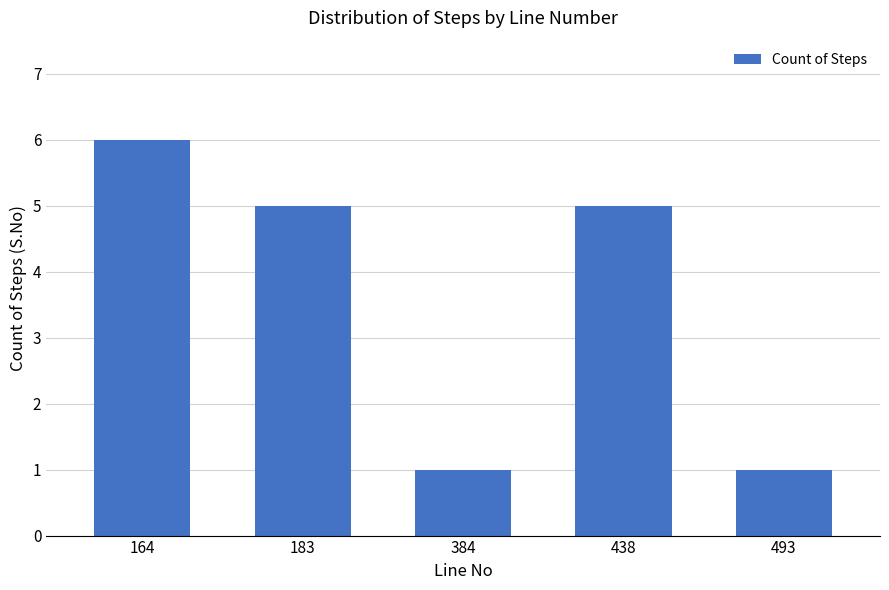

What is the difference between the maximum and minimum values?

5